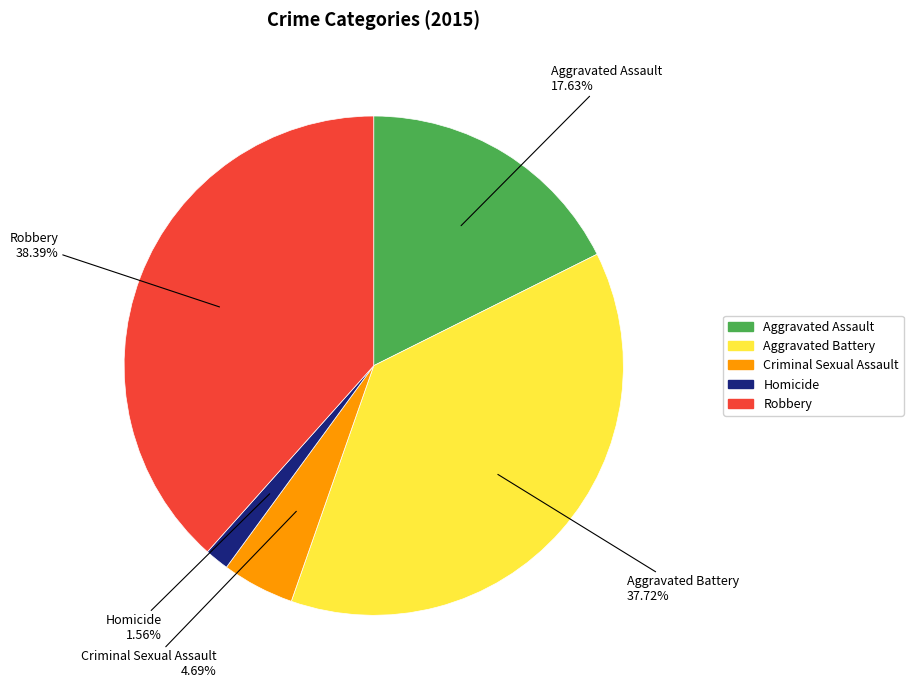

How many segments does this pie chart have?

5